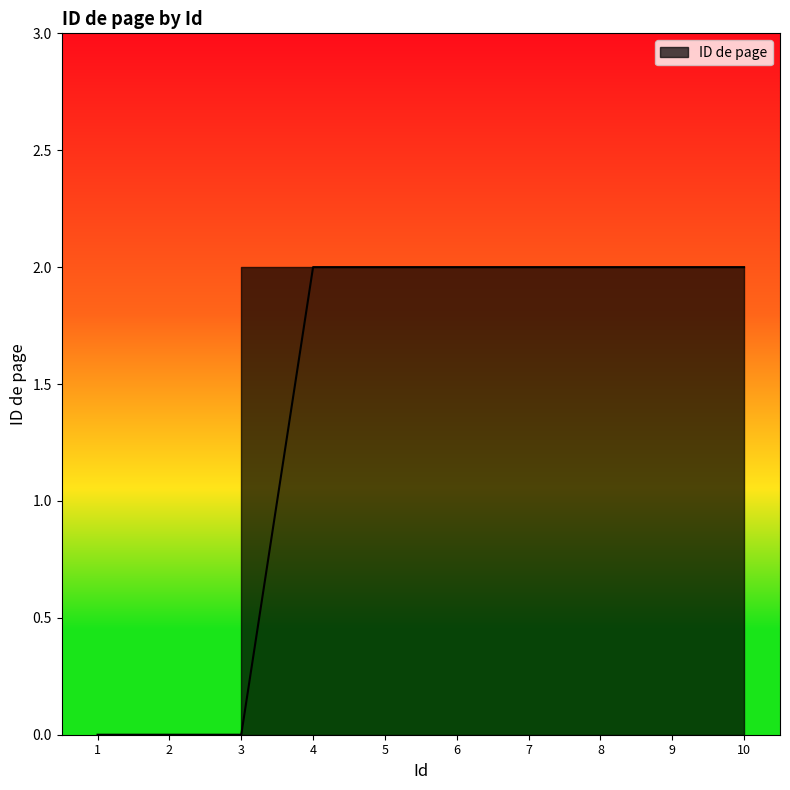

What is the greatest value displayed?

2